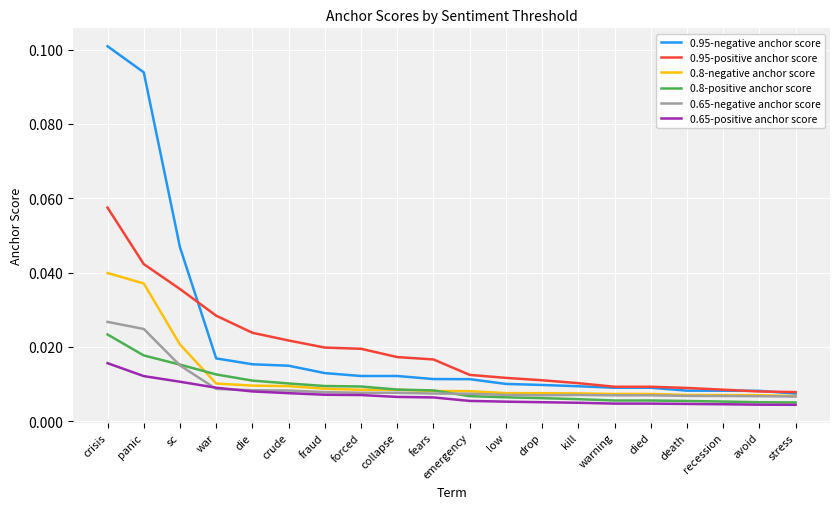

At which category is the sum across all series the highest?

crisis